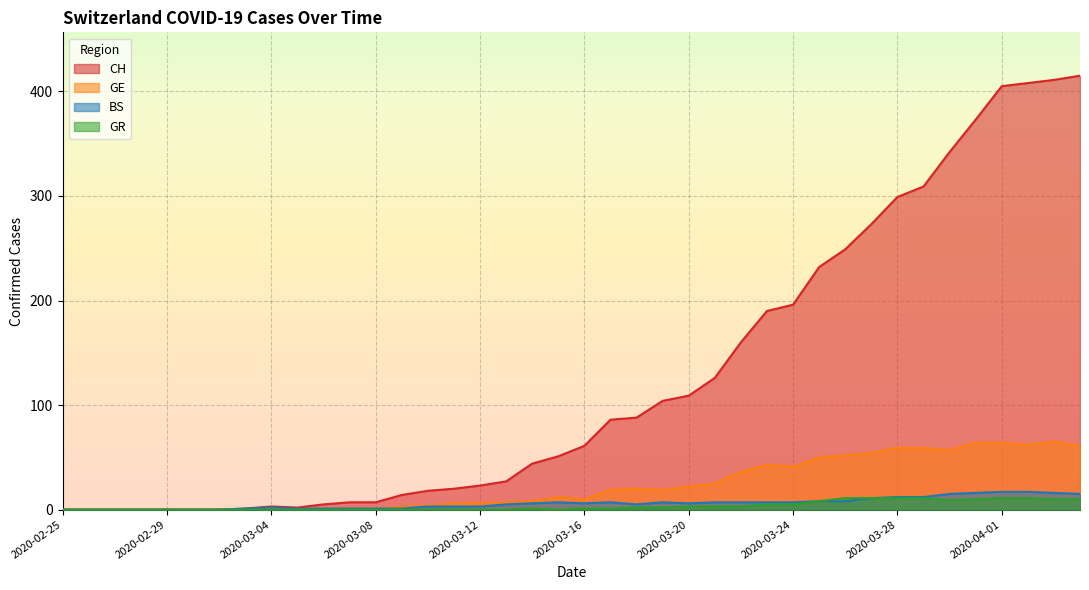

Reading left to right, list all the values displayed in this chart.

CH: 2020-02-25=0	2020-02-26=0	2020-02-27=0	2020-02-28=0	2020-02-29=0	2020-03-01=0	2020-03-02=0	2020-03-03=1	2020-03-04=3	2020-03-05=2	2020-03-06=5	2020-03-07=7	2020-03-08=7	2020-03-09=14	2020-03-10=18	2020-03-11=20	2020-03-12=23	2020-03-13=27	2020-03-14=44	2020-03-15=51	2020-03-16=61	2020-03-17=86	2020-03-18=88	2020-03-19=104	2020-03-20=109	2020-03-21=126	2020-03-22=160	2020-03-23=190	2020-03-24=196	2020-03-25=232	2020-03-26=249	2020-03-27=273	2020-03-28=299	2020-03-29=309	2020-03-30=342	2020-03-31=373	2020-04-01=405	2020-04-02=408	2020-04-03=411	2020-04-04=415
GE: 2020-02-25=0	2020-02-26=0	2020-02-27=0	2020-02-28=0	2020-02-29=0	2020-03-01=0	2020-03-02=0	2020-03-03=0	2020-03-04=0	2020-03-05=0	2020-03-06=0	2020-03-07=0	2020-03-08=0	2020-03-09=3	2020-03-10=4	2020-03-11=6	2020-03-12=6	2020-03-13=7	2020-03-14=8	2020-03-15=12	2020-03-16=10	2020-03-17=19	2020-03-18=20	2020-03-19=19	2020-03-20=22	2020-03-21=25	2020-03-22=36	2020-03-23=43	2020-03-24=41	2020-03-25=50	2020-03-26=52	2020-03-27=54	2020-03-28=59	2020-03-29=59	2020-03-30=57	2020-03-31=64	2020-04-01=64	2020-04-02=62	2020-04-03=65	2020-04-04=61
BS: 2020-02-25=0	2020-02-26=0	2020-02-27=0	2020-02-28=0	2020-02-29=0	2020-03-01=0	2020-03-02=0	2020-03-03=1	2020-03-04=2	2020-03-05=1	2020-03-06=1	2020-03-07=1	2020-03-08=1	2020-03-09=1	2020-03-10=3	2020-03-11=3	2020-03-12=3	2020-03-13=5	2020-03-14=6	2020-03-15=7	2020-03-16=6	2020-03-17=7	2020-03-18=5	2020-03-19=7	2020-03-20=6	2020-03-21=7	2020-03-22=7	2020-03-23=7	2020-03-24=7	2020-03-25=8	2020-03-26=8	2020-03-27=11	2020-03-28=12	2020-03-29=12	2020-03-30=15	2020-03-31=16	2020-04-01=17	2020-04-02=17	2020-04-03=16	2020-04-04=15
GR: 2020-02-25=0	2020-02-26=0	2020-02-27=0	2020-02-28=0	2020-02-29=0	2020-03-01=0	2020-03-02=0	2020-03-03=0	2020-03-04=0	2020-03-05=0	2020-03-06=0	2020-03-07=0	2020-03-08=0	2020-03-09=0	2020-03-10=0	2020-03-11=0	2020-03-12=0	2020-03-13=0	2020-03-14=1	2020-03-15=0	2020-03-16=1	2020-03-17=1	2020-03-18=2	2020-03-19=2	2020-03-20=3	2020-03-21=3	2020-03-22=3	2020-03-23=5	2020-03-24=5	2020-03-25=8	2020-03-26=11	2020-03-27=11	2020-03-28=11	2020-03-29=11	2020-03-30=9	2020-03-31=10	2020-04-01=11	2020-04-02=11	2020-04-03=10	2020-04-04=10